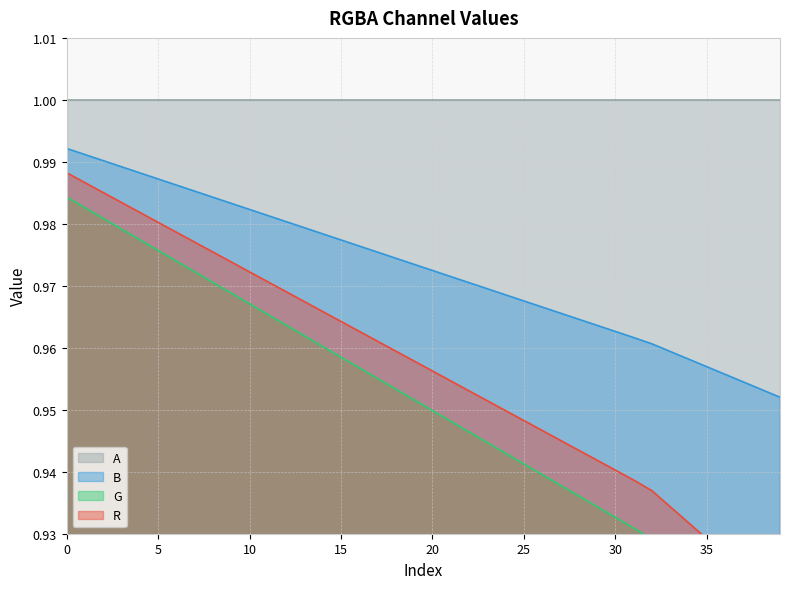

What is the value of the R point at the 6th from the left?

1.0